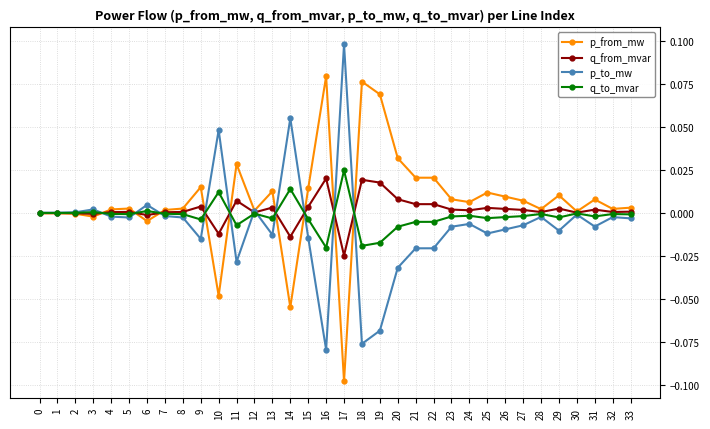

List the series in order of their overall mean, lowest first.

p_to_mw, q_to_mvar, q_from_mvar, p_from_mw